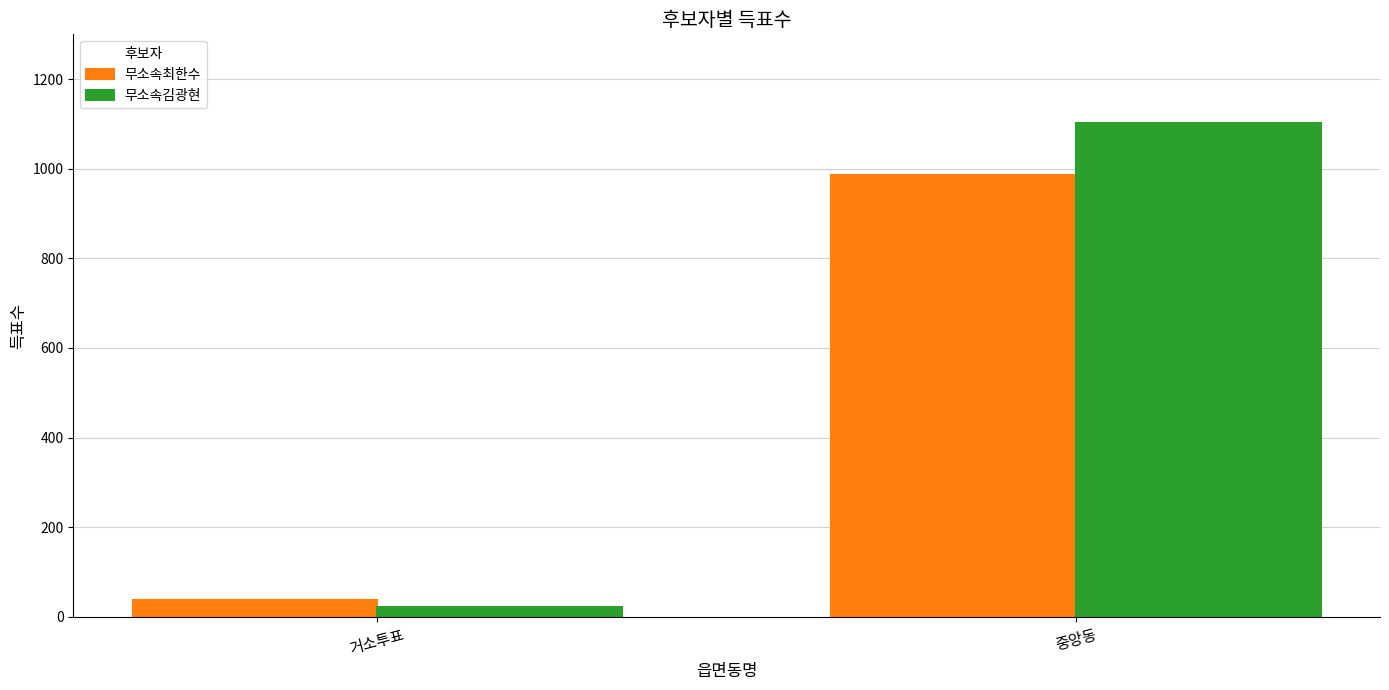

The 무소속김광현 series shows 238 at 중앙동. True or false?

False